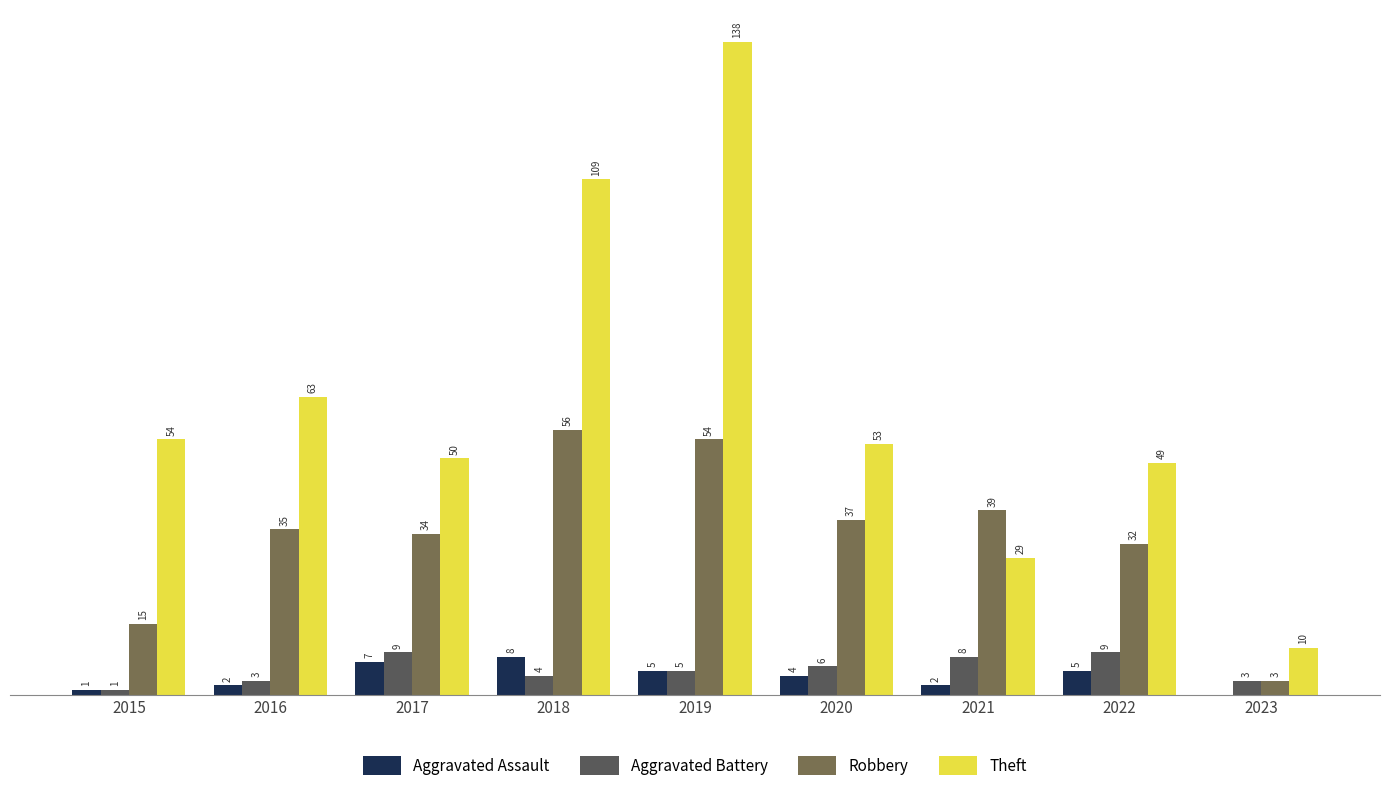

Which series has the largest total across all categories?

Theft